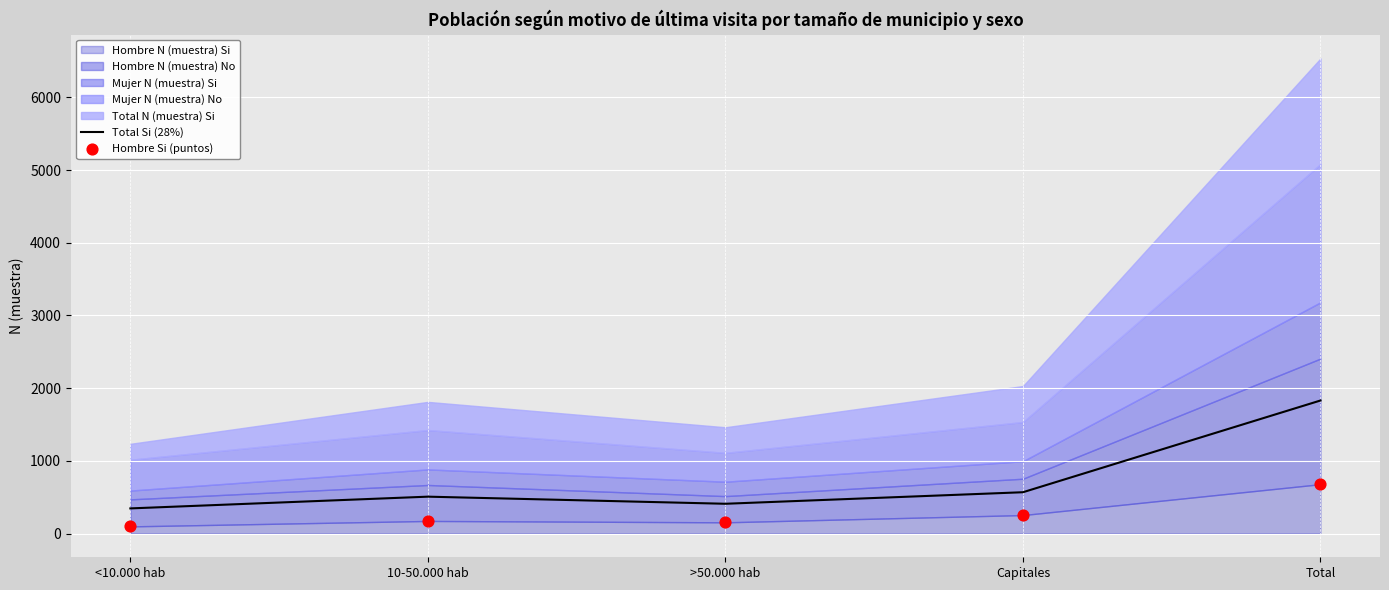

Which series contains the highest Y value?

Total Si (28%)